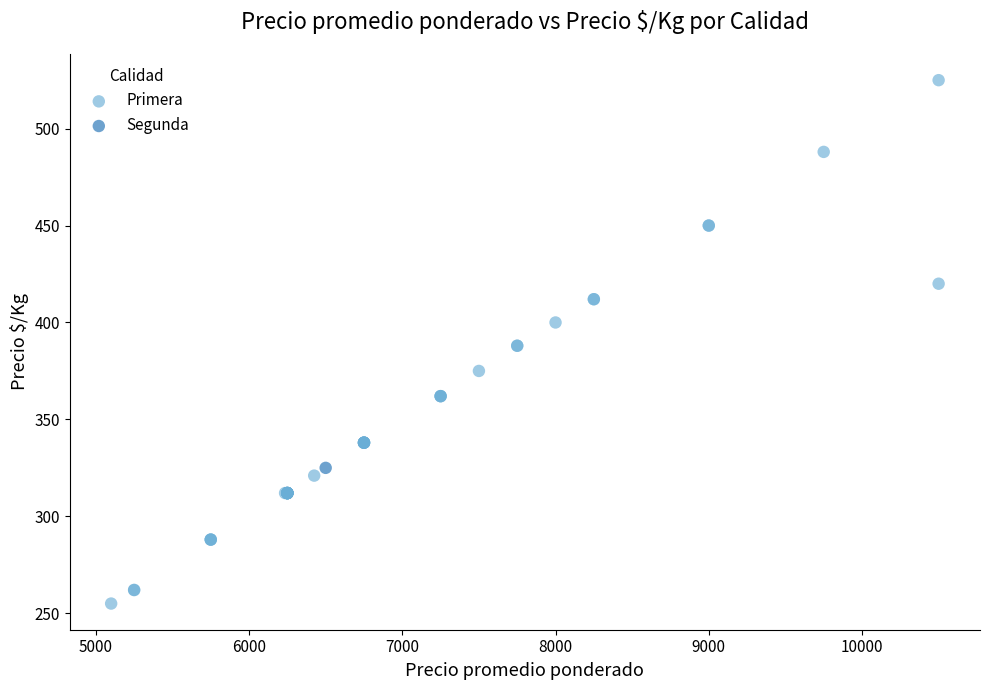

What are all the series names shown in the legend?

Primera, Segunda